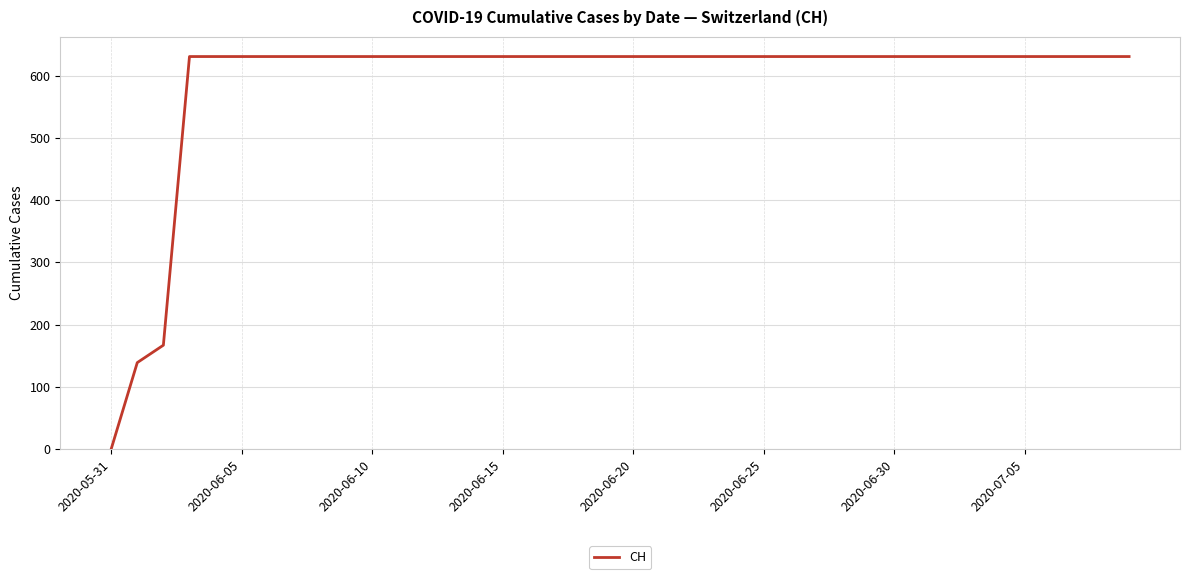

What is the greatest value displayed?

631